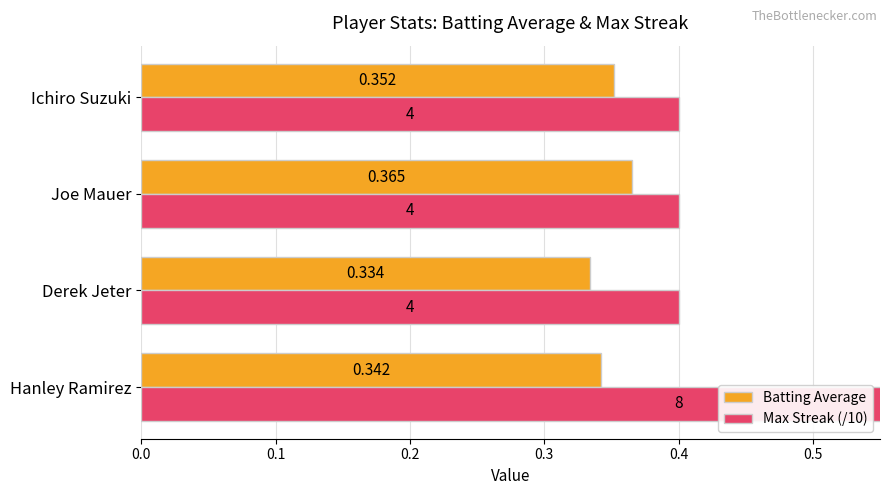

How many data points does each series have?

4